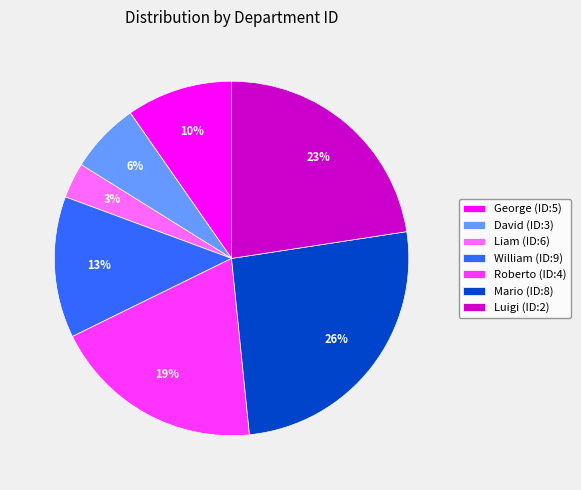

To the nearest percent, what is the average slice percentage?

14%